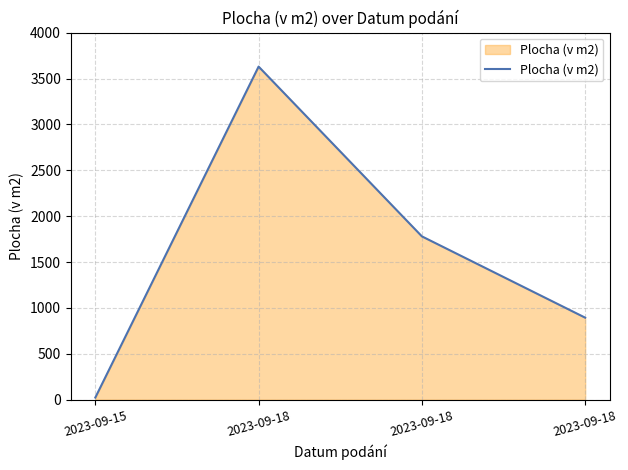

What is the maximum value shown in the chart?

3630.0